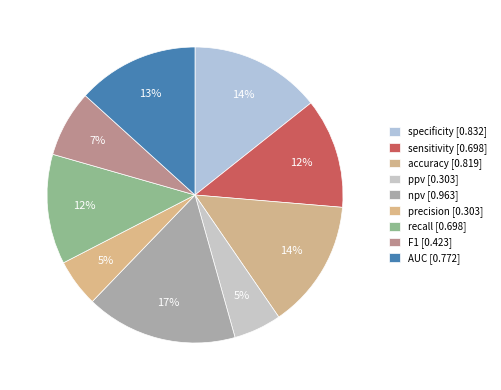

What is the change in value from precision to F1?

+0.1